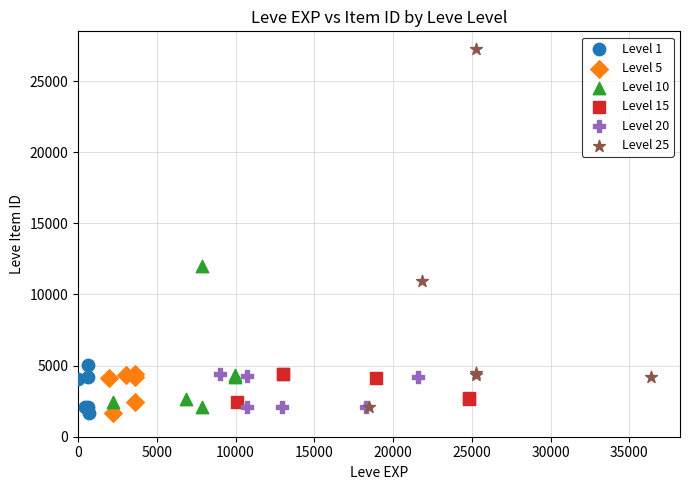

Which series contains the highest Y value?

Level 25